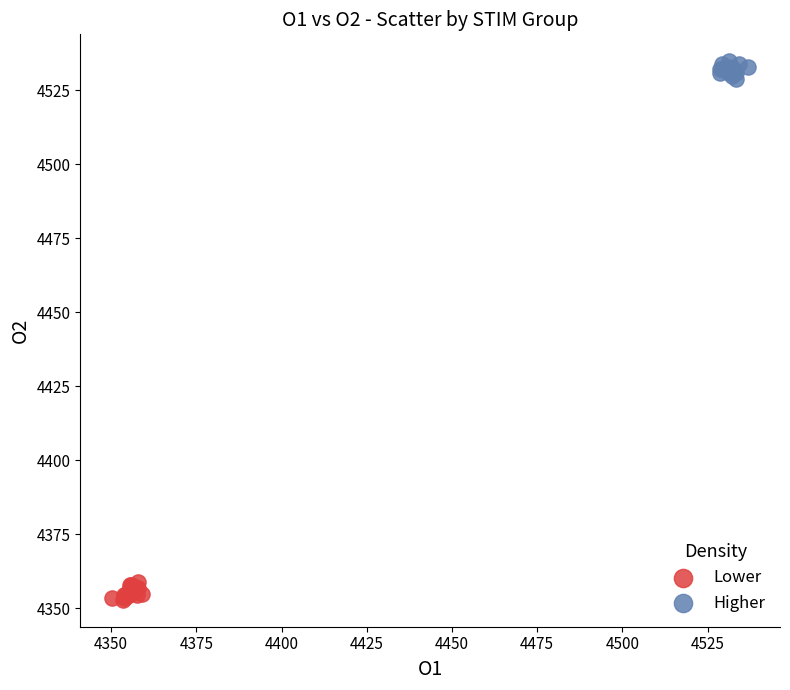

Which series contains the highest Y value?

Higher